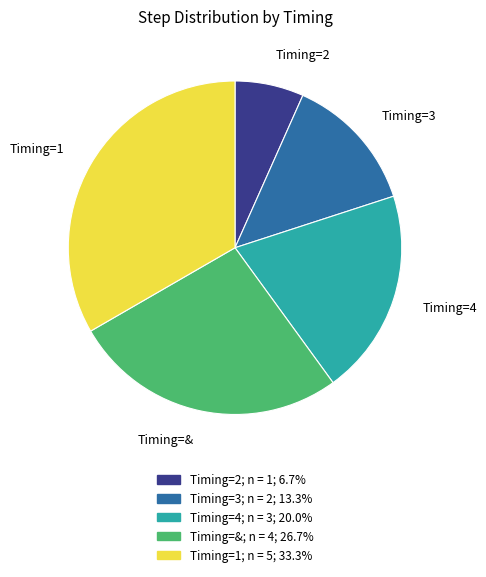

Does any single category account for the majority?

No